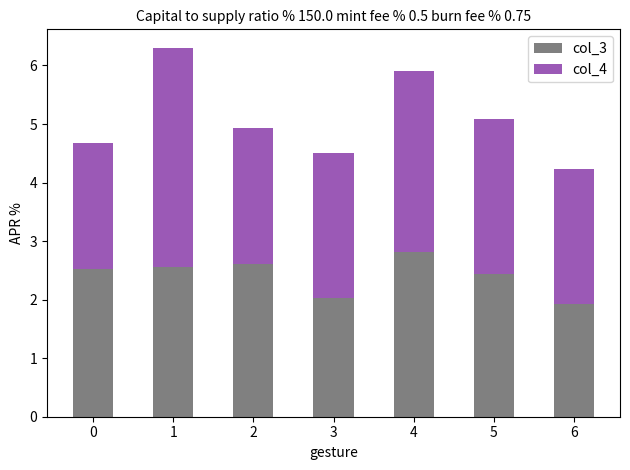

How many values in the col_3 series are below 2?

1